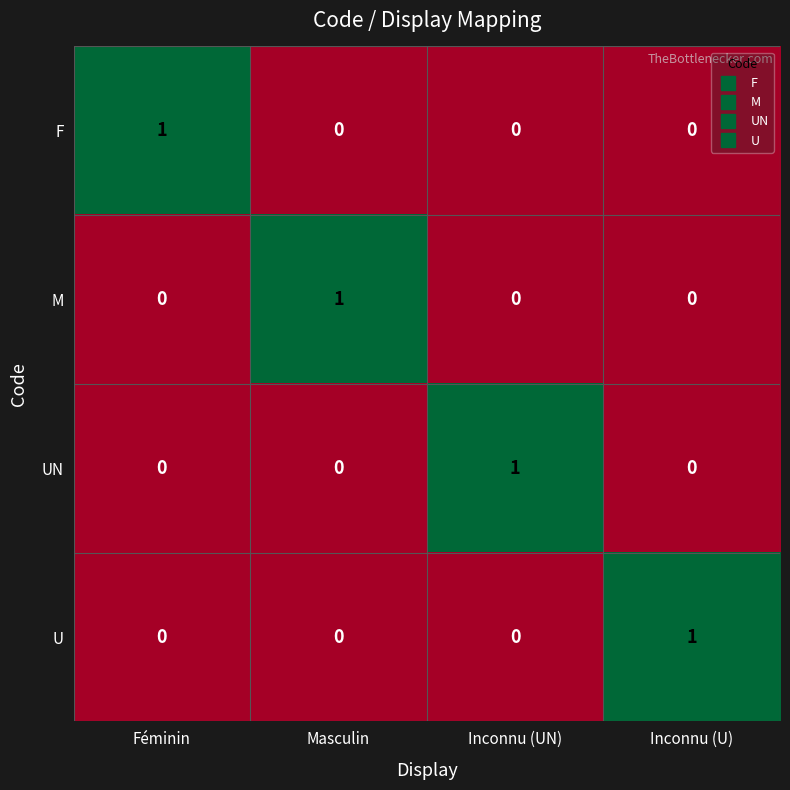

Is it true that M equals 0 at Masculin?

False